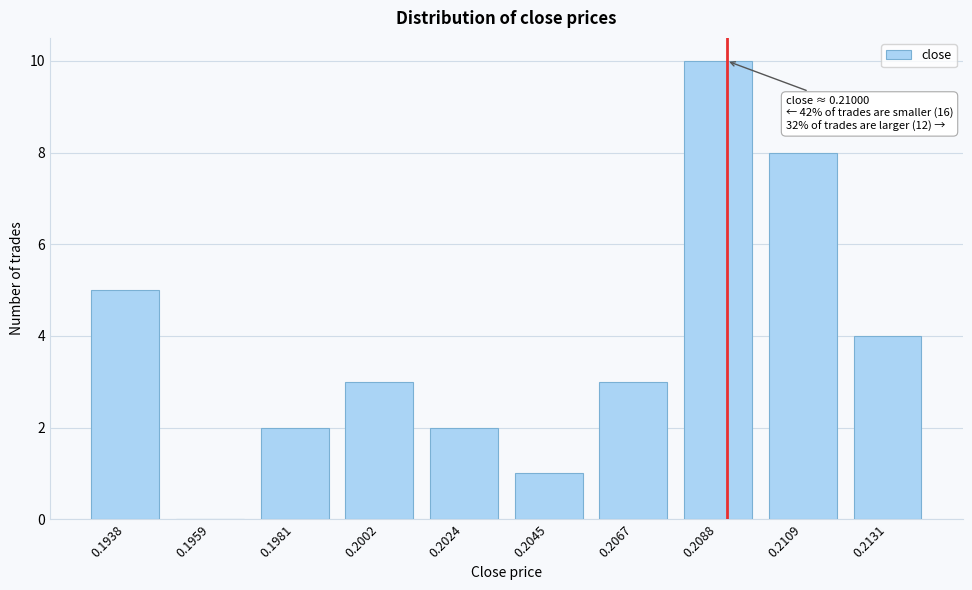

Reading left to right, extract all data points from this chart.

0.1938=5	0.1959=0	0.1981=2	0.2002=3	0.2024=2	0.2045=1	0.2067=3	0.2088=10	0.2109=8	0.2131=4